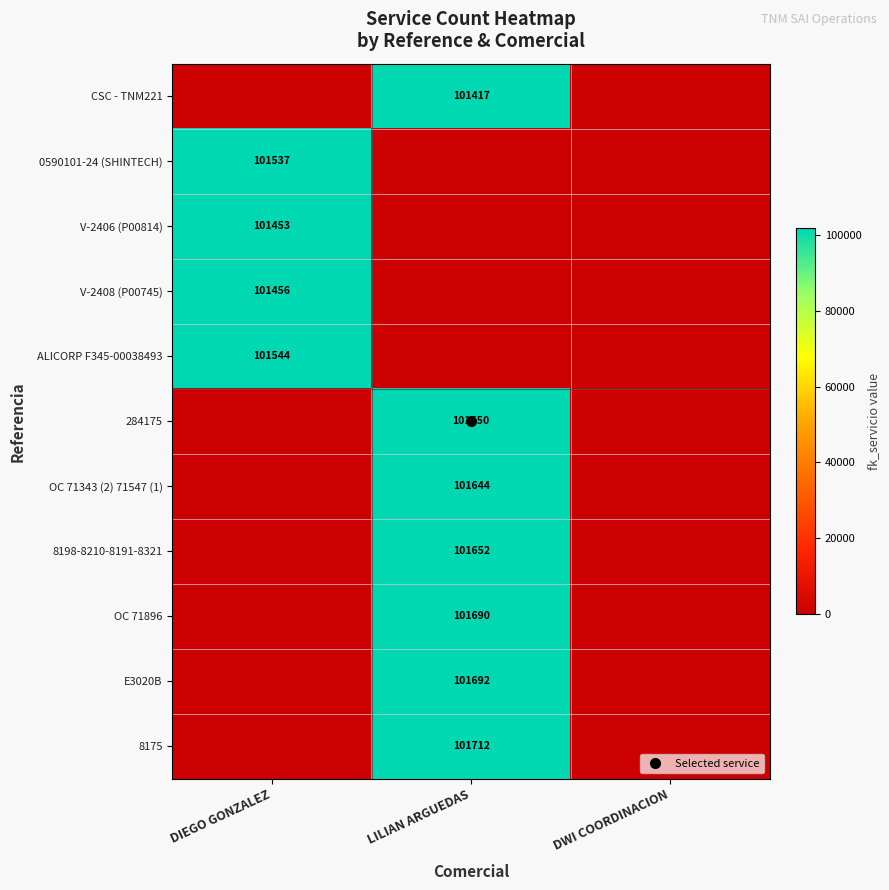

Between DWI COORDINACION and DIEGO GONZALEZ, which is larger?

DWI COORDINACION